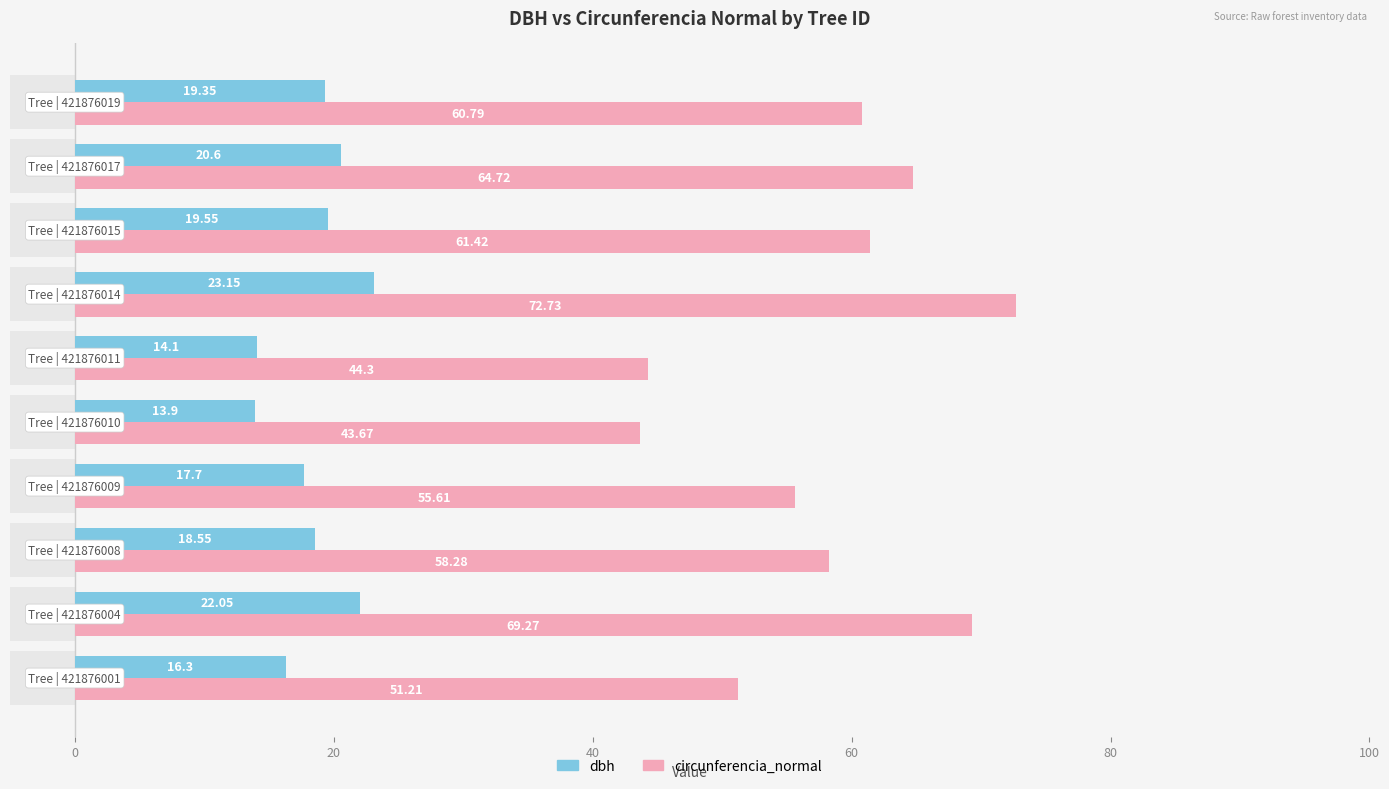

What is the value of the dbh bar at the 2nd from the left?

22.1